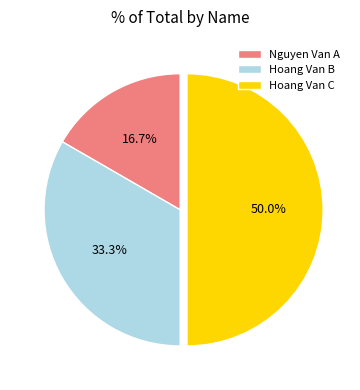

What percentage is the Nguyen Van A slice, to the nearest percent?

17%